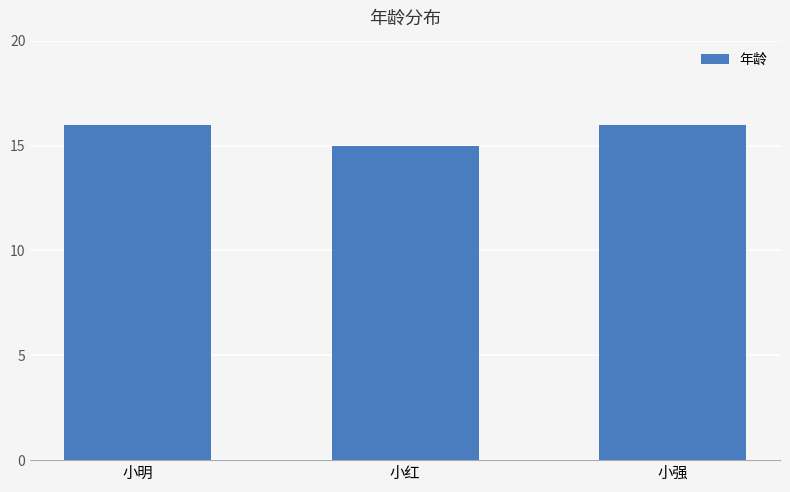

The value at 小红 is 23. True or false?

False